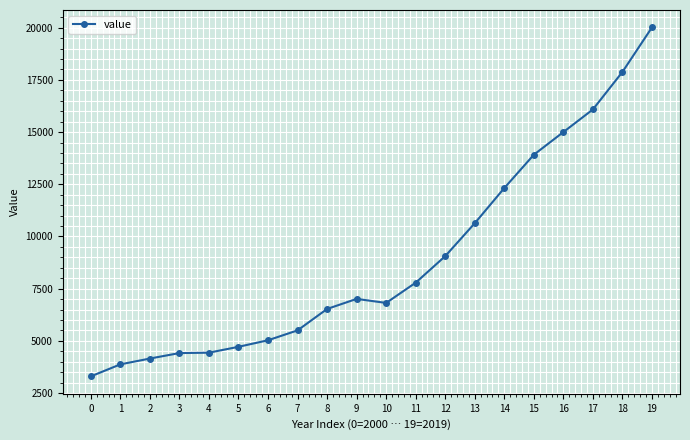

What is the value of the 15th point from the left?

12318.0